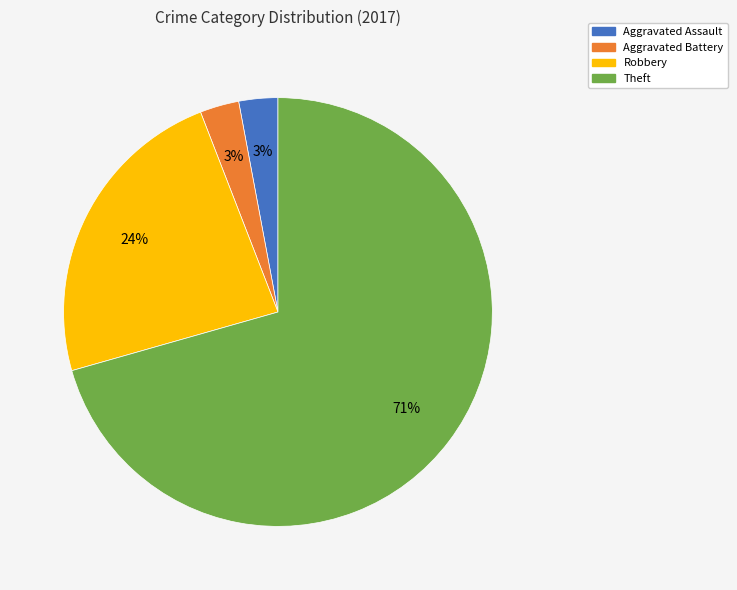

Is the sum of Robbery and Aggravated Assault greater than half?

No